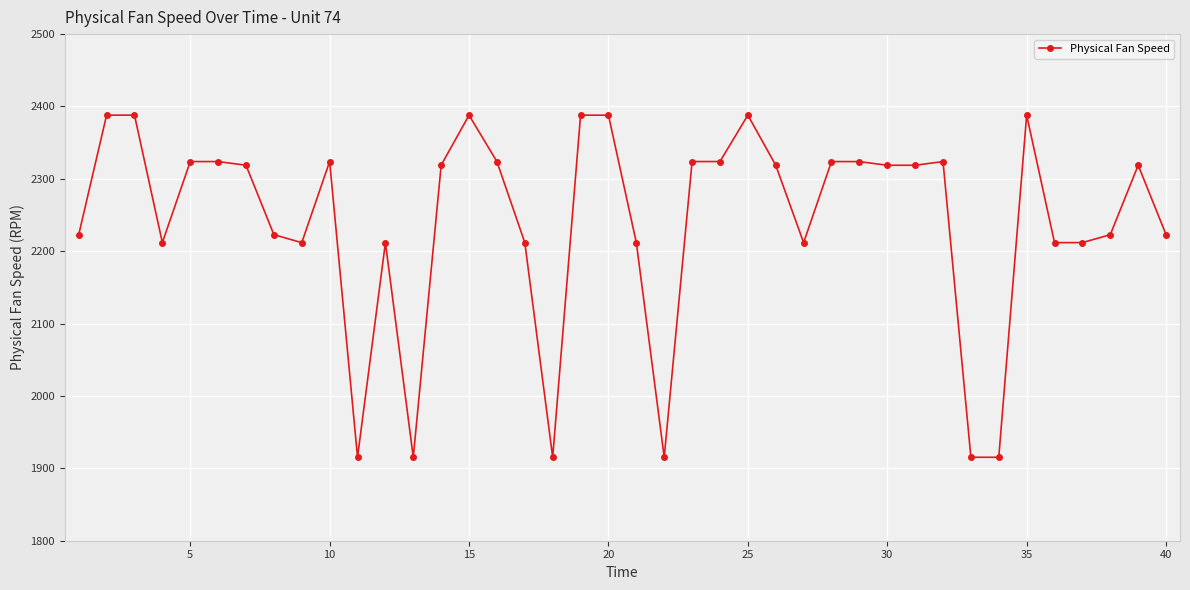

True or false: there are more than 1 points higher than both neighbors.

True